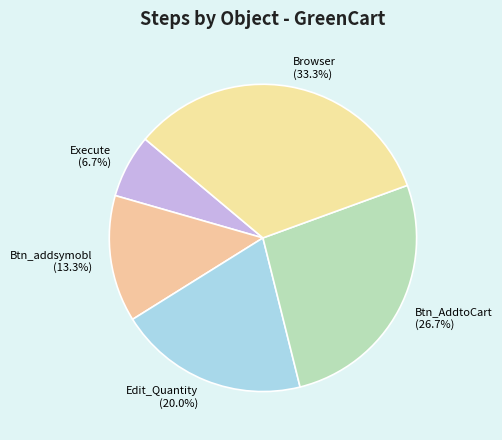

To the nearest percent, what is the difference between the largest and smallest slice percentages?

27%